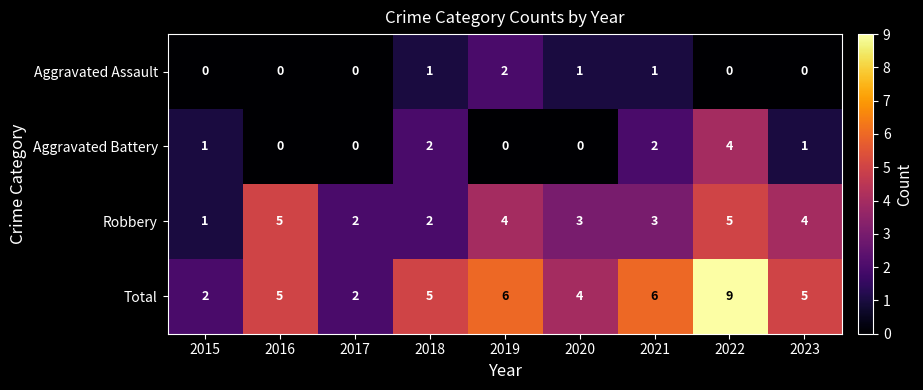

Count the number of data series in this chart.

4